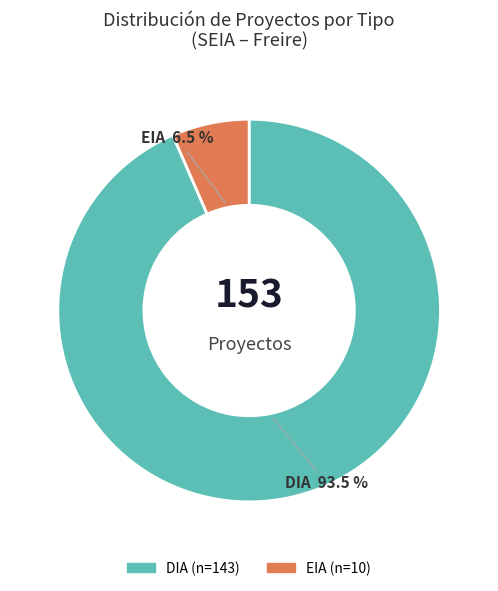

What portion of the pie excludes EIA?

93.5%